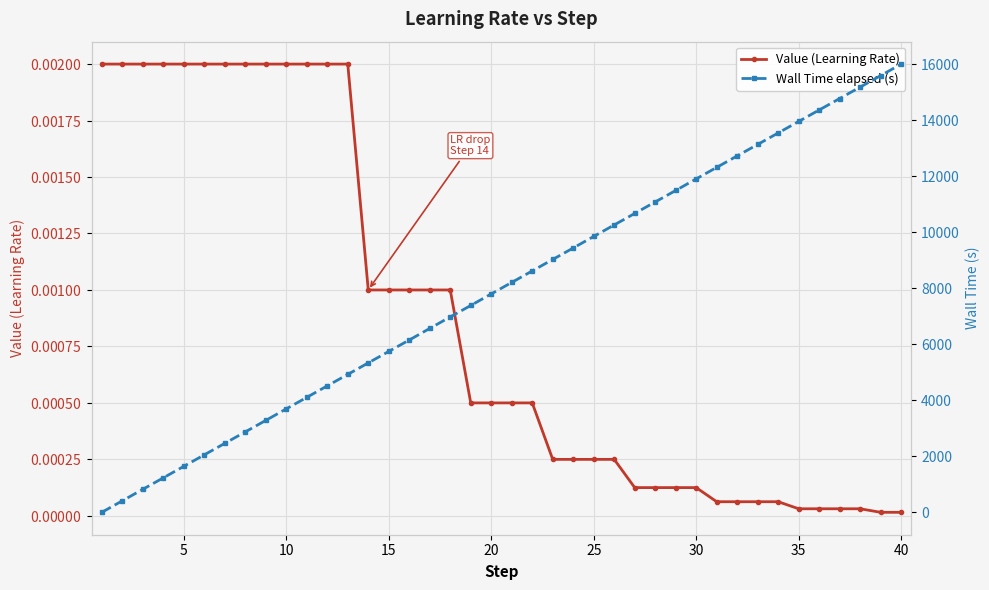

At how many categories does at least one series exceed 8997?

18